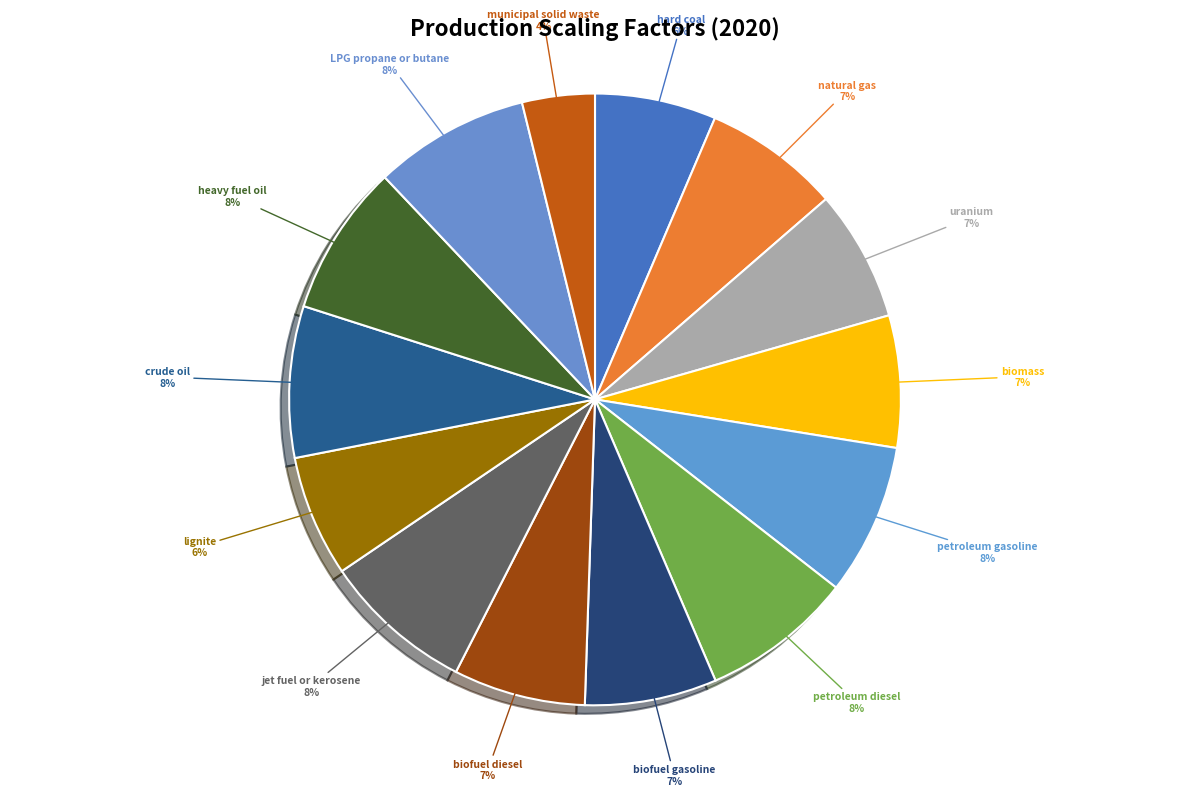

Which slice is the largest?

LPG propane or butane